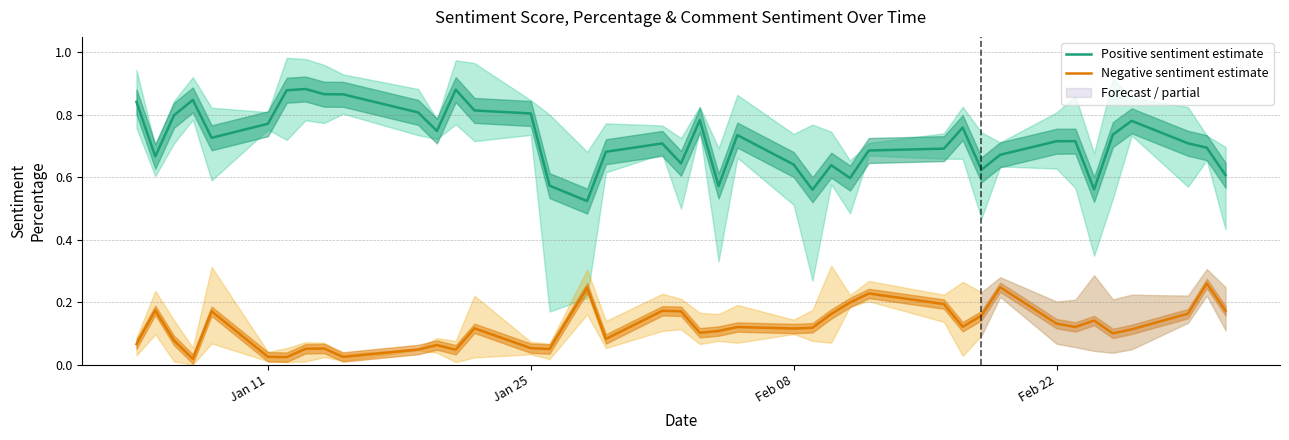

Rank the series by their average value, from lowest to highest.

Negative sentiment estimate, Positive sentiment estimate